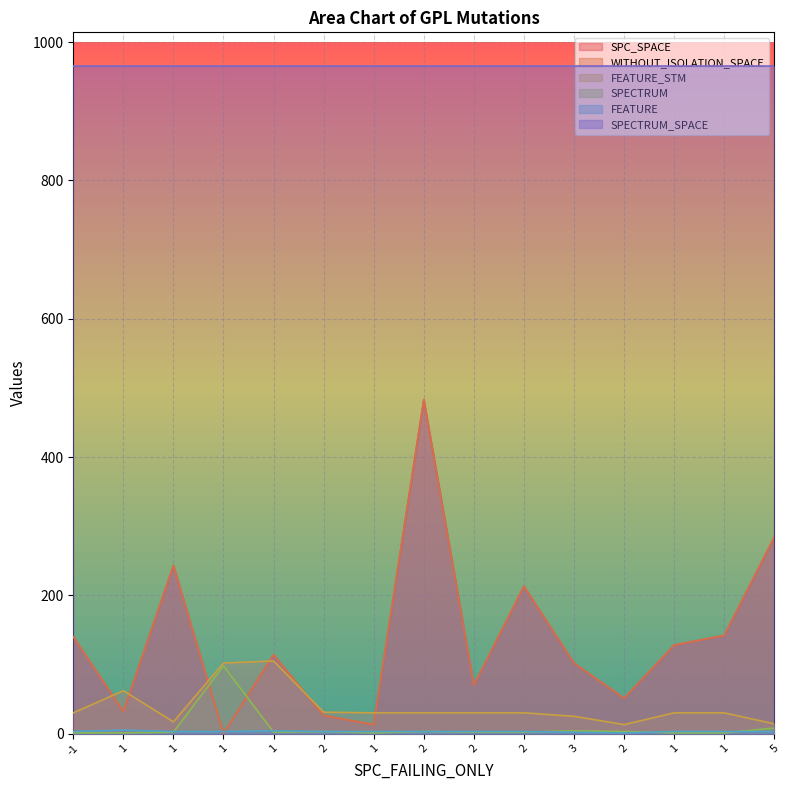

True or false: WITHOUT_ISOLATION_SPACE and FEATURE_STM cross at least once.

True